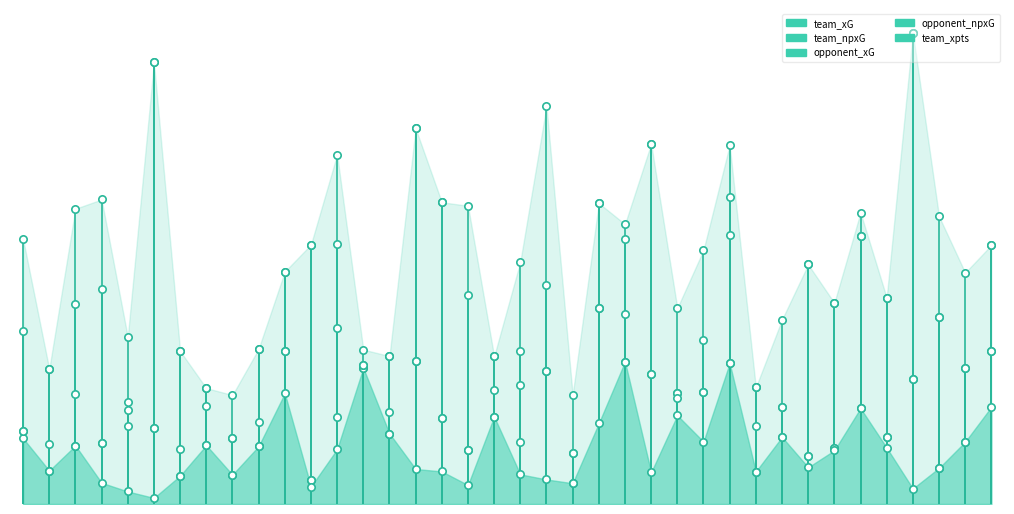

What are all the series names shown in the legend?

team_xG, team_npxG, opponent_xG, opponent_npxG, team_xpts